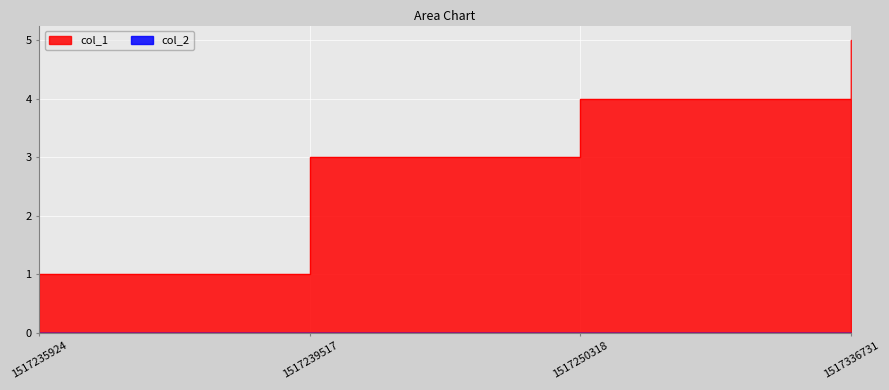

What is the difference between the second highest and minimum values?

3